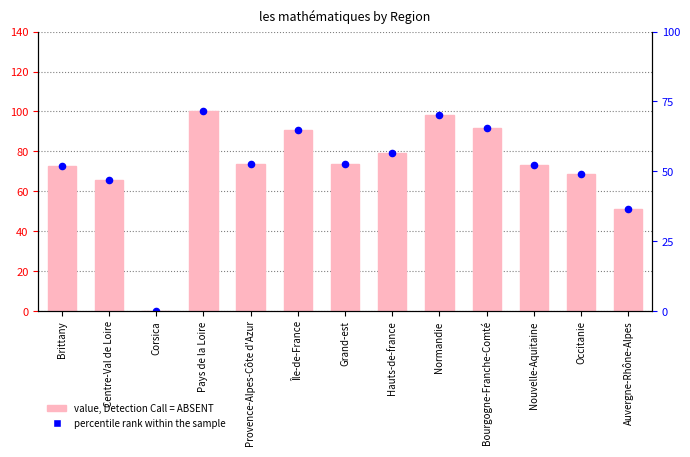

At which category is the sum across all series the highest?

Pays de la Loire